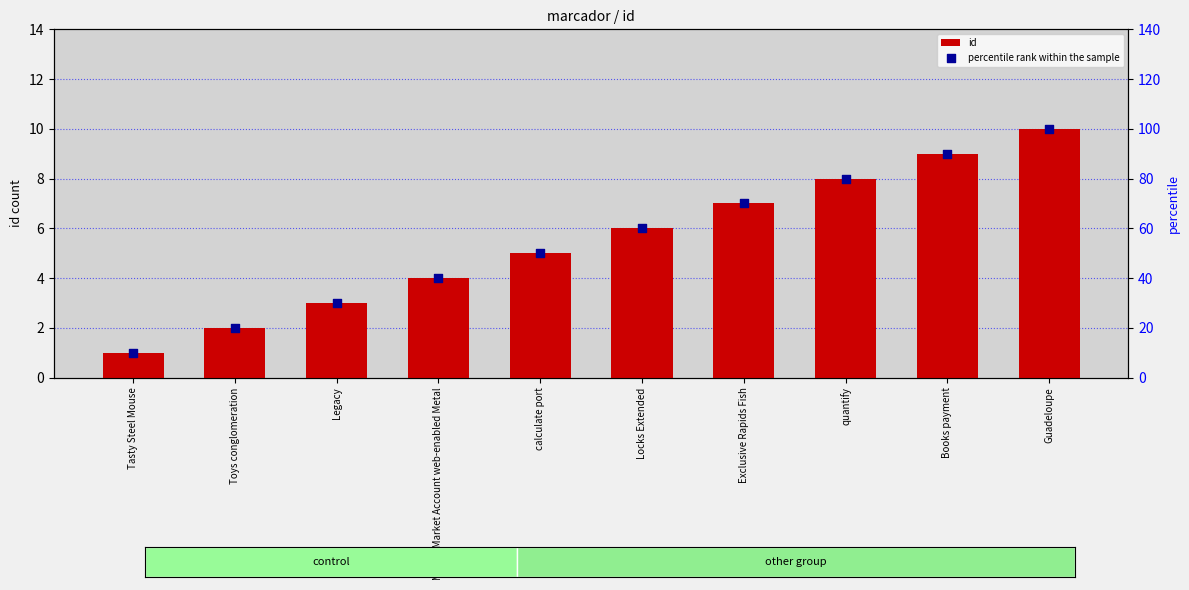

Which series has the largest total across all categories?

percentile rank within the sample